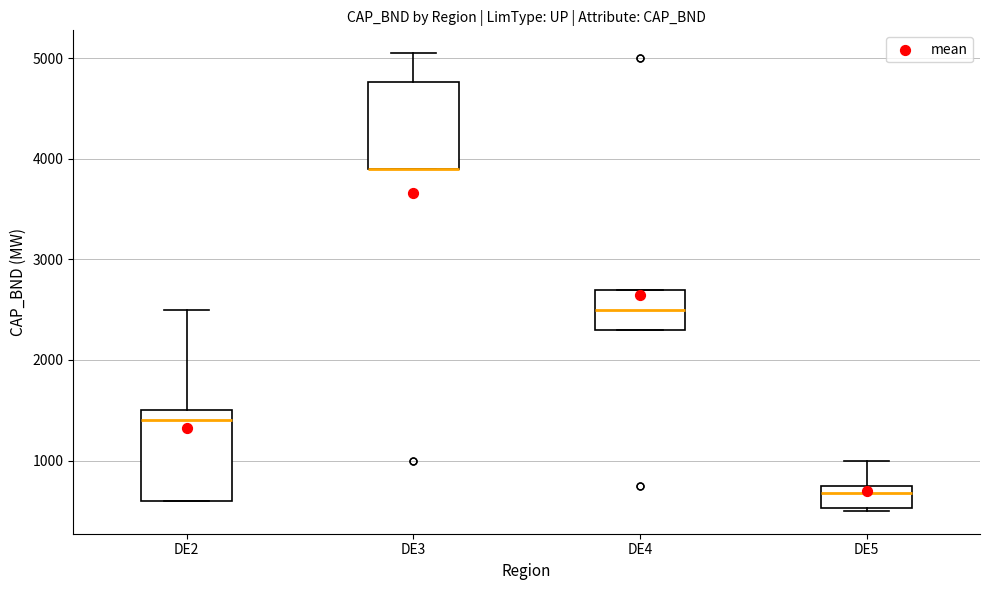

Reading left to right, transcribe this box plot: for each box, give where its median line is, the range the box spans, and where its two whiskers end, as read against the y-axis. The values are not printed on the chart, so give them approximately, as read against the axis.

DE2: median 1400, box 600 to 1500, whiskers 600 to 2500
DE3: median 3900 (drawn on the box's lower edge), box 3900 to 4800, whiskers 3900 to 5100
DE4: median 2500, box 2300 to 2700, whiskers 2300 to 2700
DE5: median 700, box 500 to 800, whiskers 500 to 1000